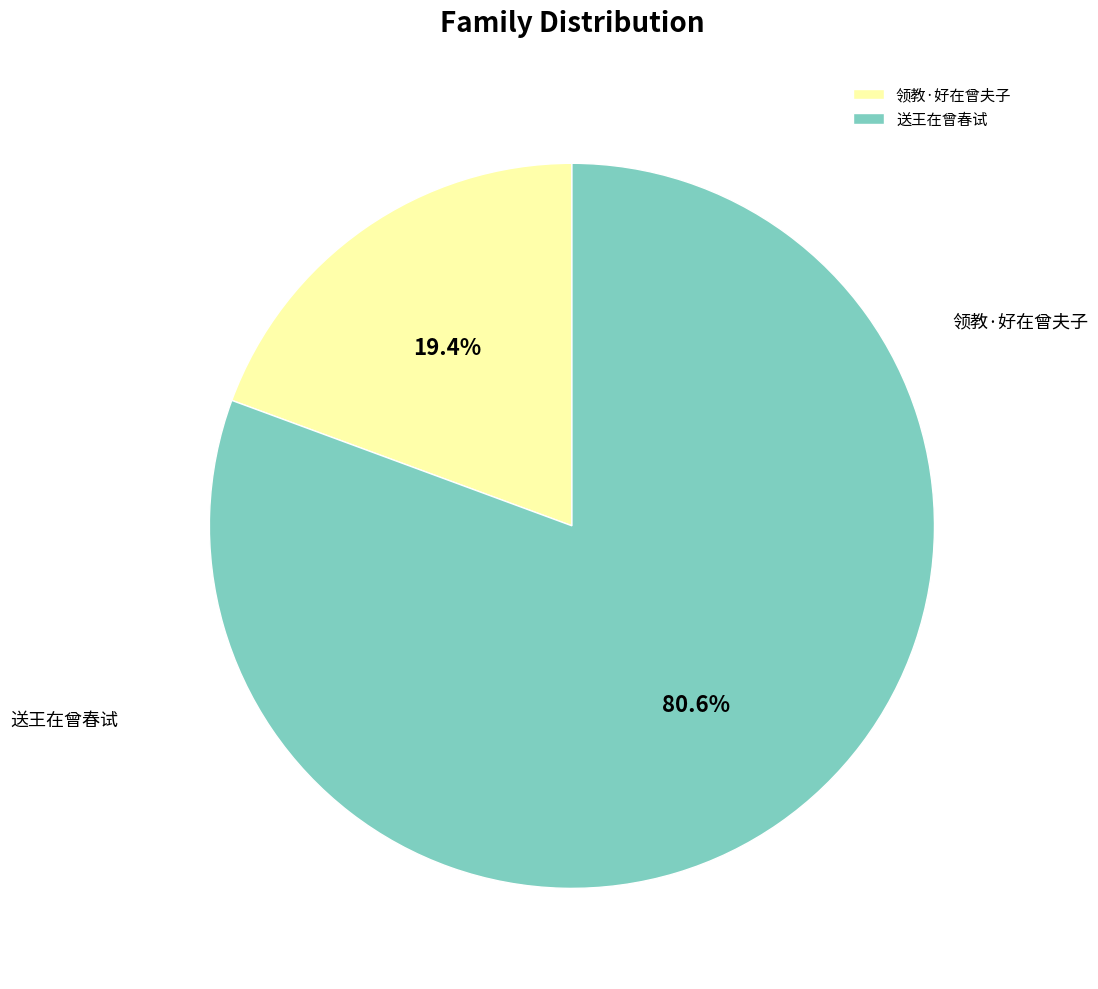

What is the smallest slice in the pie chart?

领教·好在曾夫子